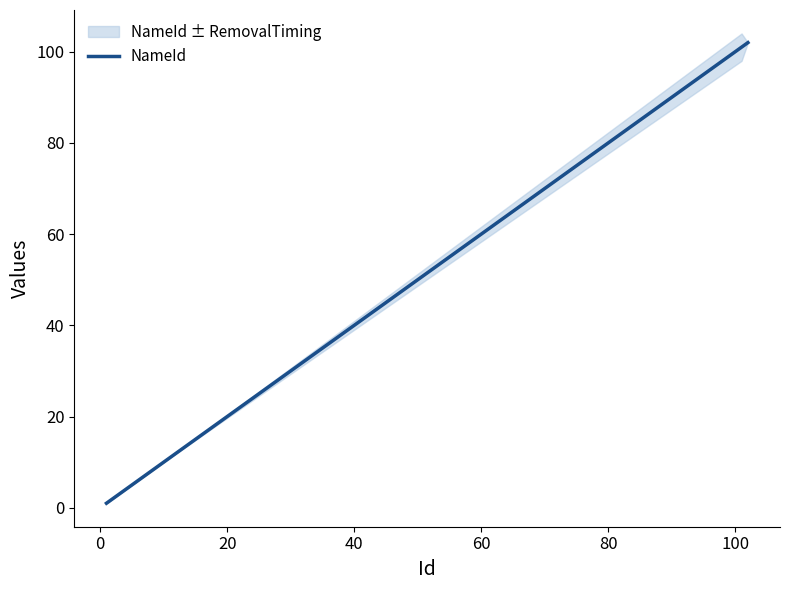

What is the average value?

54